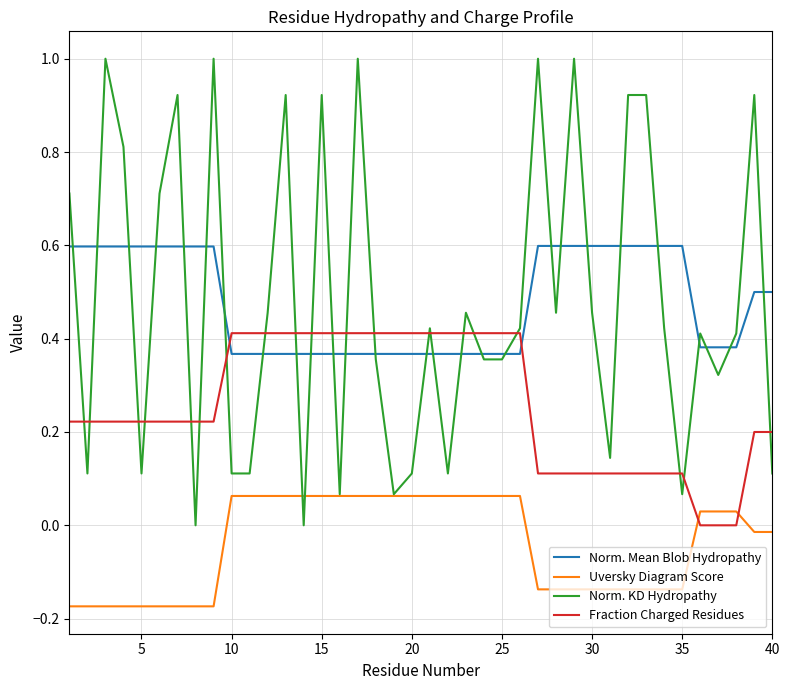

Rank the series by their maximum value, from highest to lowest.

Norm. KD Hydropathy, Norm. Mean Blob Hydropathy, Fraction Charged Residues, Uversky Diagram Score